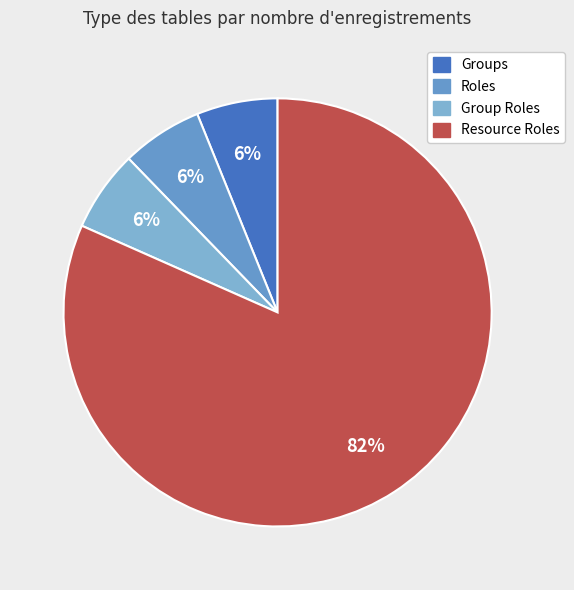

What is the ratio of the value at Group Roles to the value at Roles?

1.0